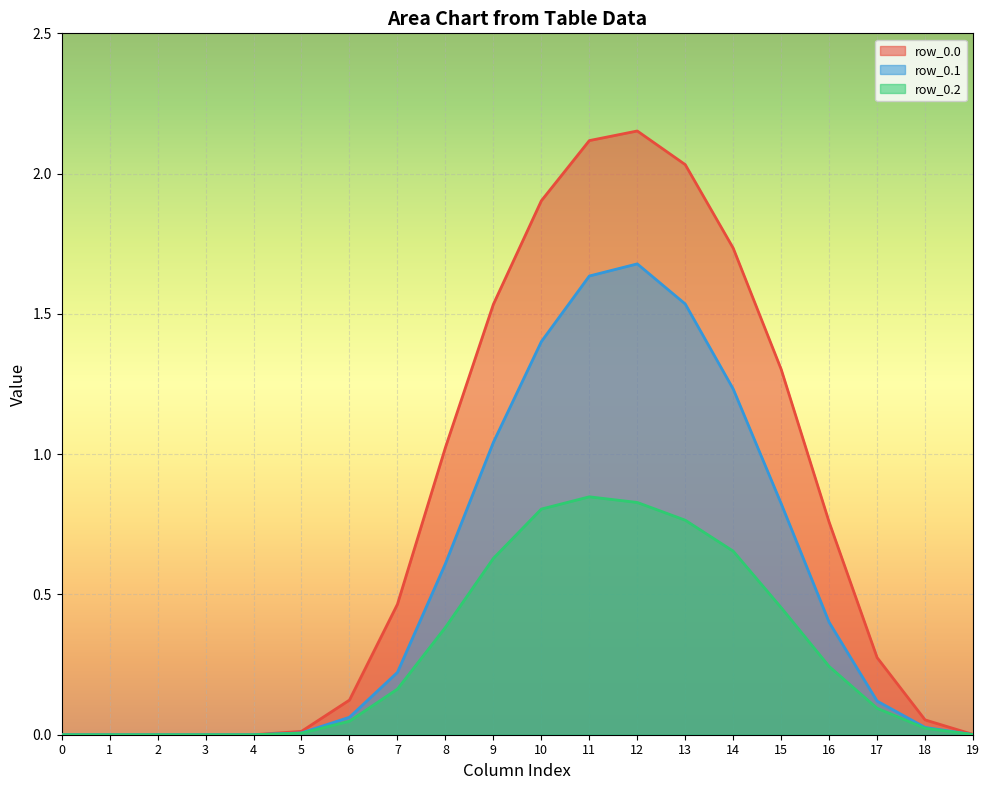

What is the difference between the row_0.1 values at 17 and 12?

1.6